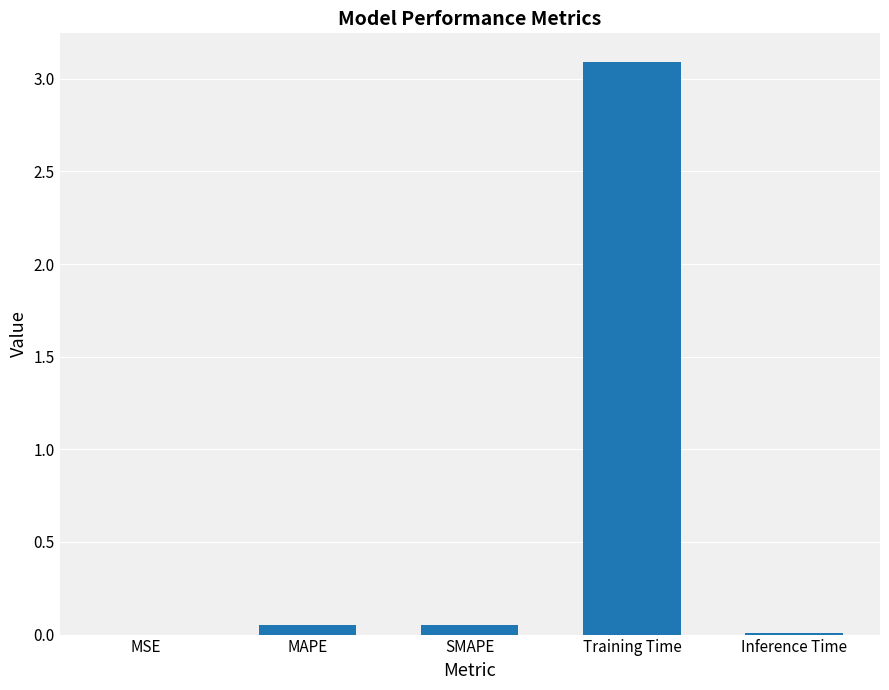

True or false: the data shows 0.0 at Inference Time.

True